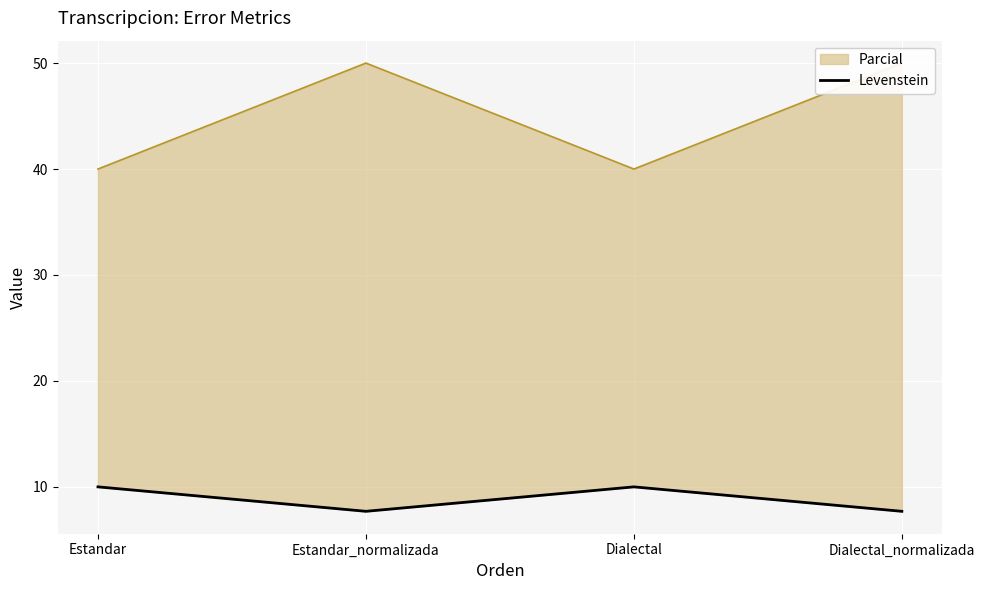

Which has a higher value, Dialectal or Dialectal_normalizada?

Dialectal